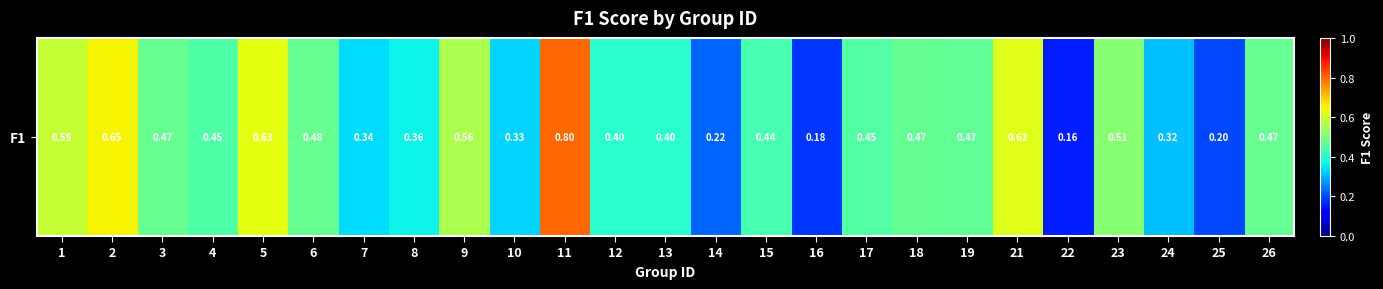

Reading left to right, list all the values displayed in this chart.

1=0.6	2=0.7	3=0.5	4=0.4	5=0.6	6=0.5	7=0.3	8=0.4	9=0.6	10=0.3	11=0.8	12=0.4	13=0.4	14=0.2	15=0.4	16=0.2	17=0.5	18=0.5	19=0.5	21=0.6	22=0.2	23=0.5	24=0.3	25=0.2	26=0.5